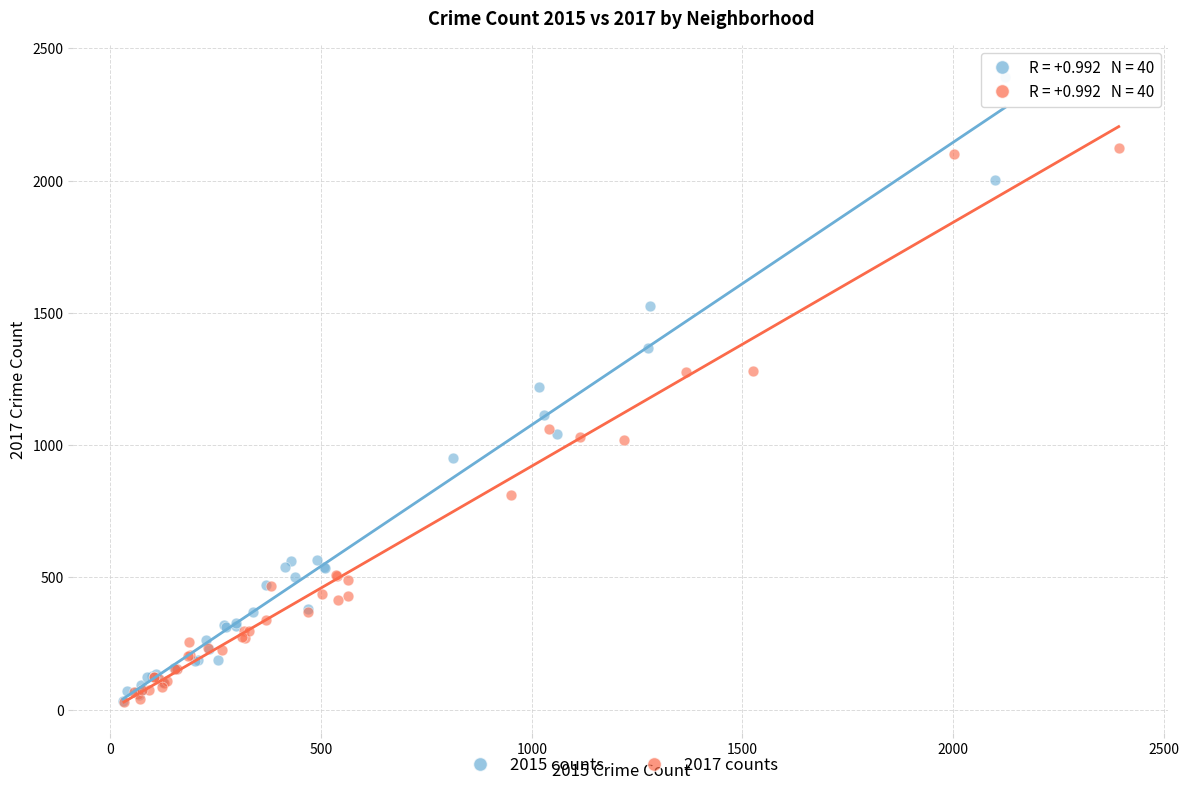

What are all the series names shown in the legend?

2015 counts, 2017 counts